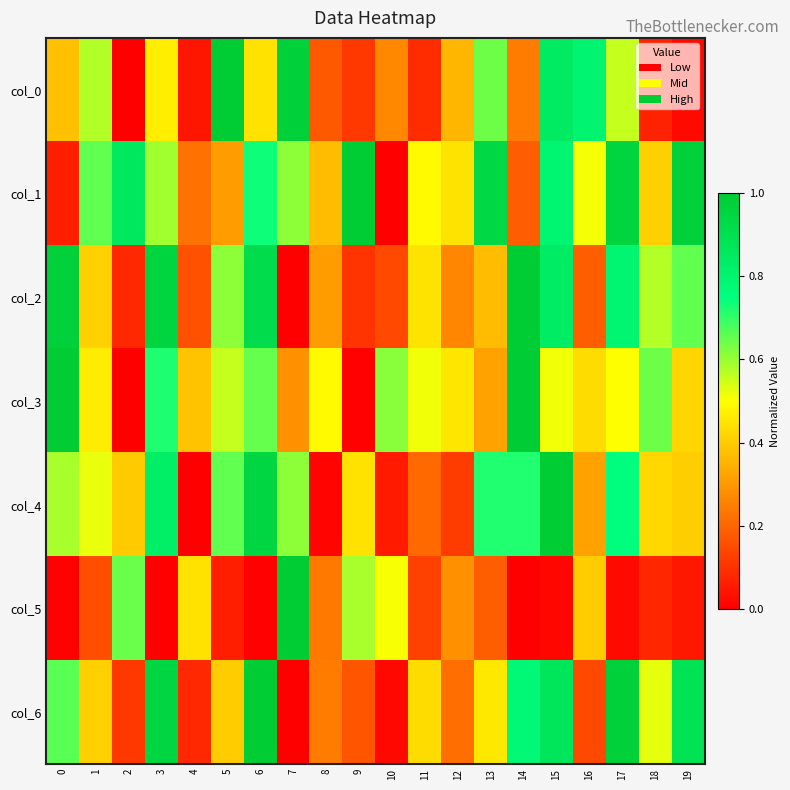

Which category has the lowest value across all series?

2